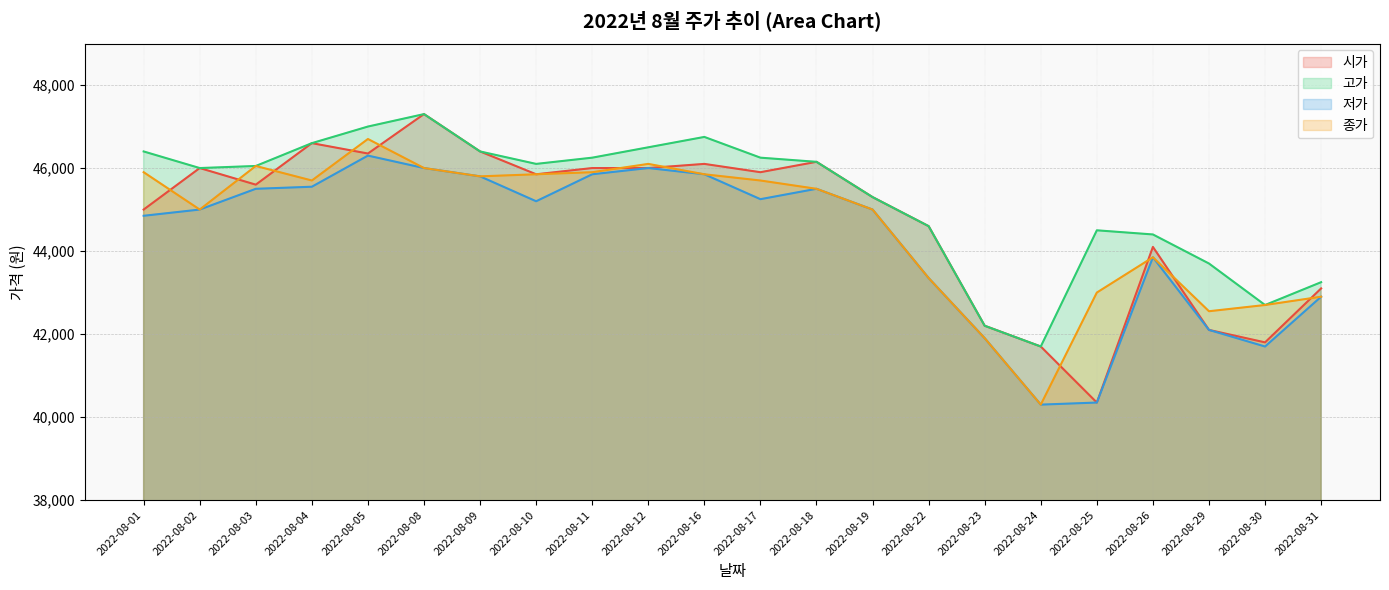

Which category has the highest value across all series?

2022-08-08